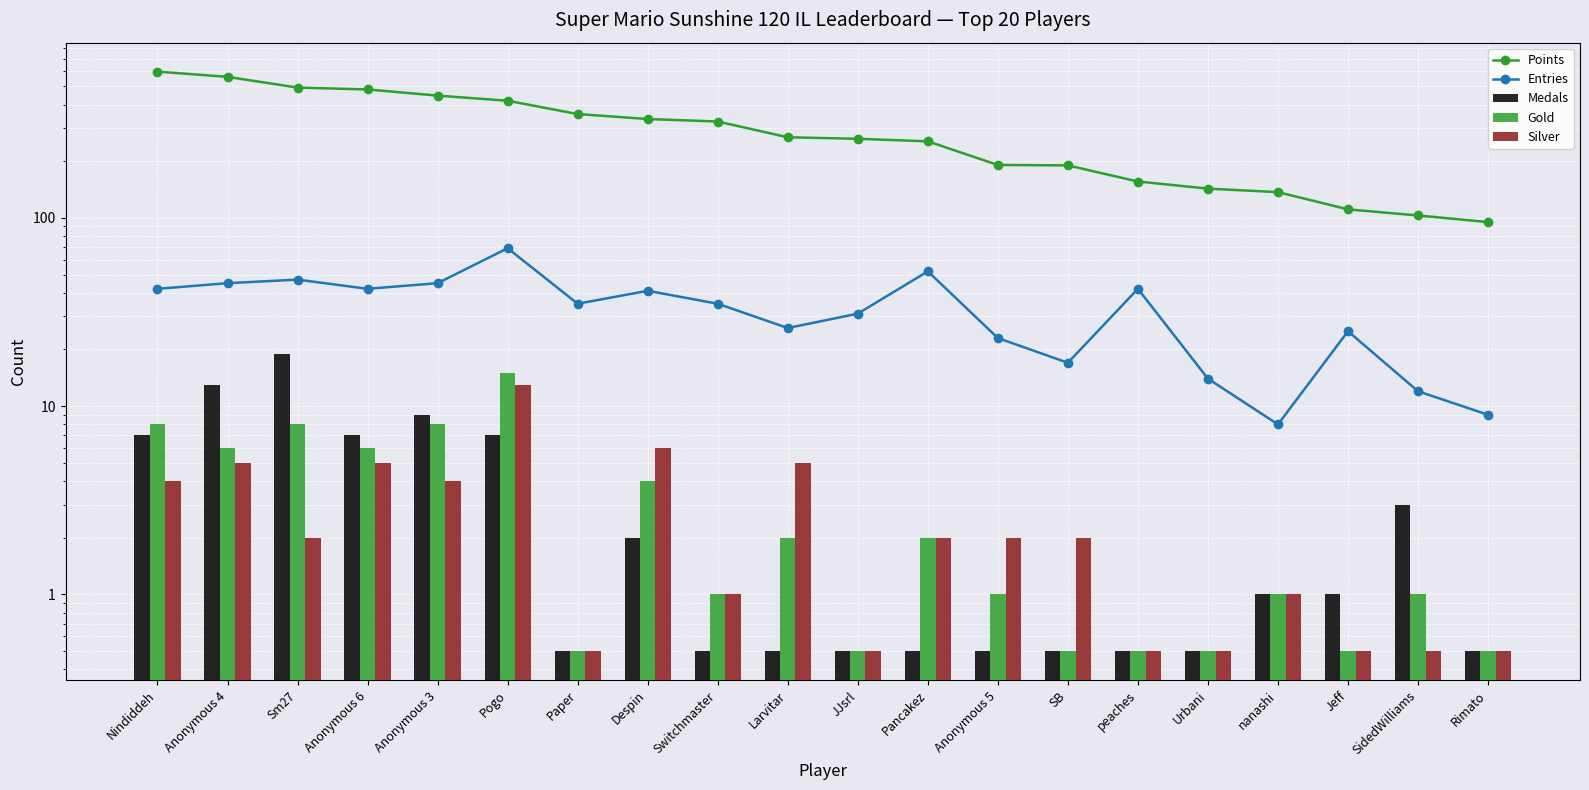

How many data points in Medals are less than 1?

10